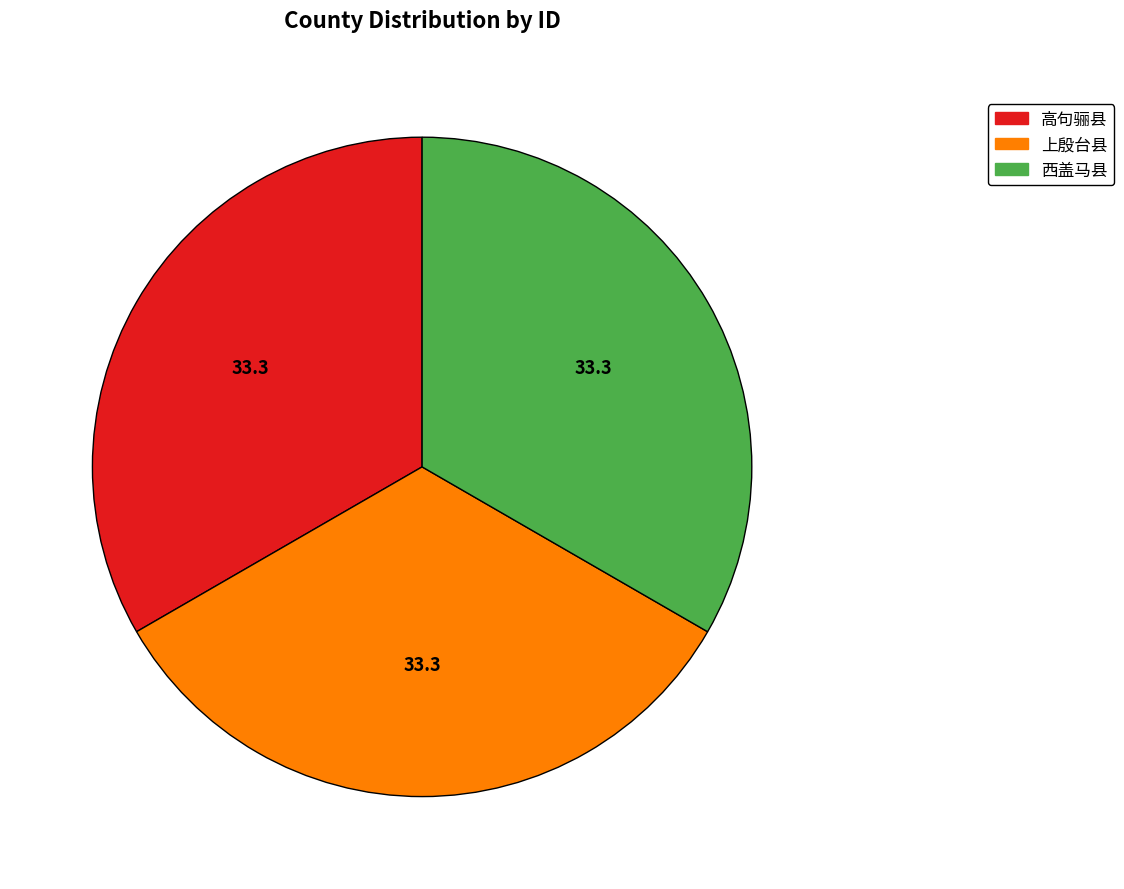

Does 上殷台县 represent more than half of the total?

No